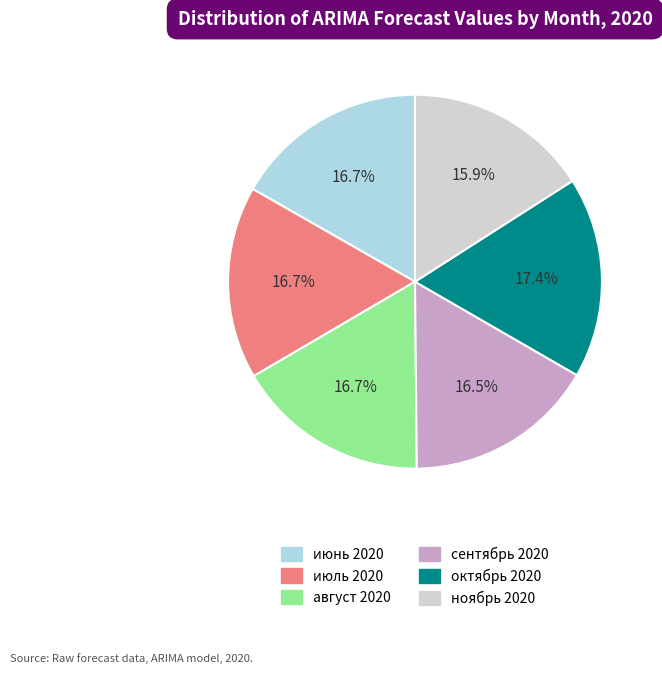

What portion of the pie excludes август 2020?

83.3%